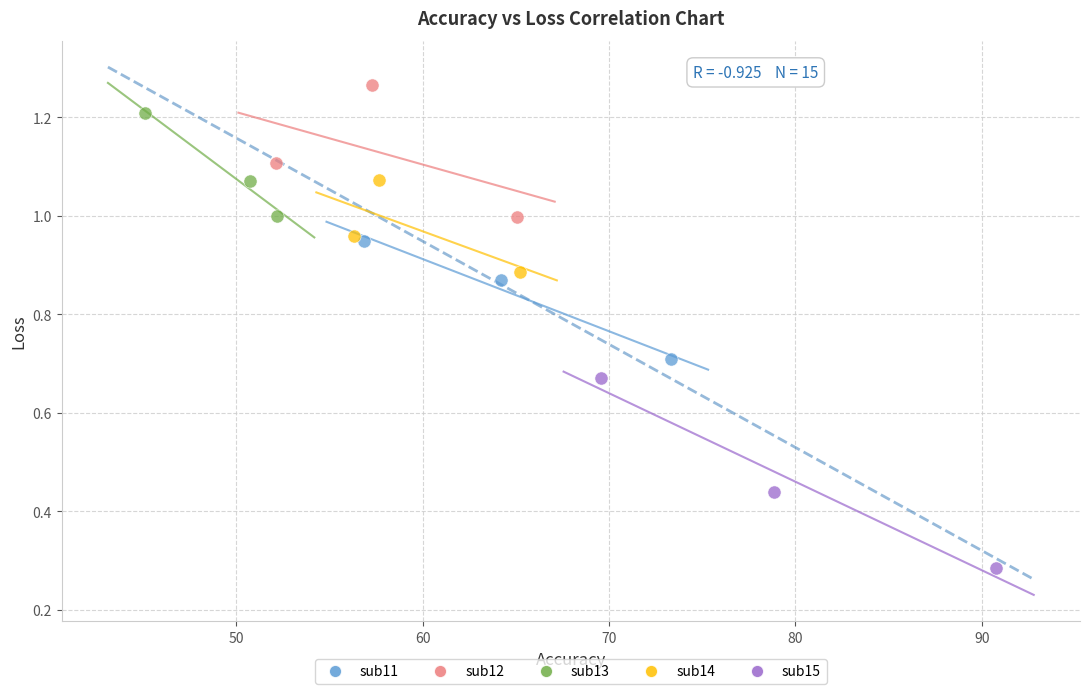

Which series has the largest Y range (max minus min)?

sub15